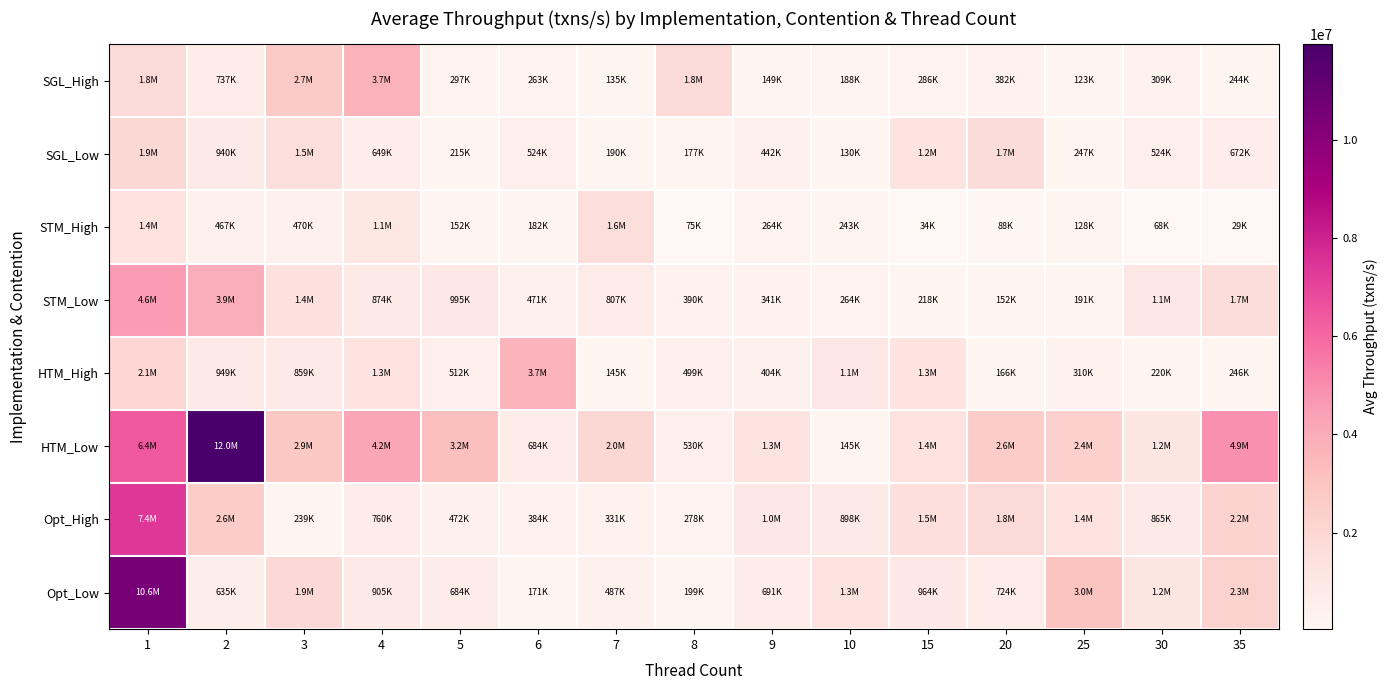

What is the difference between the highest and lowest values at 4?

3573211.8